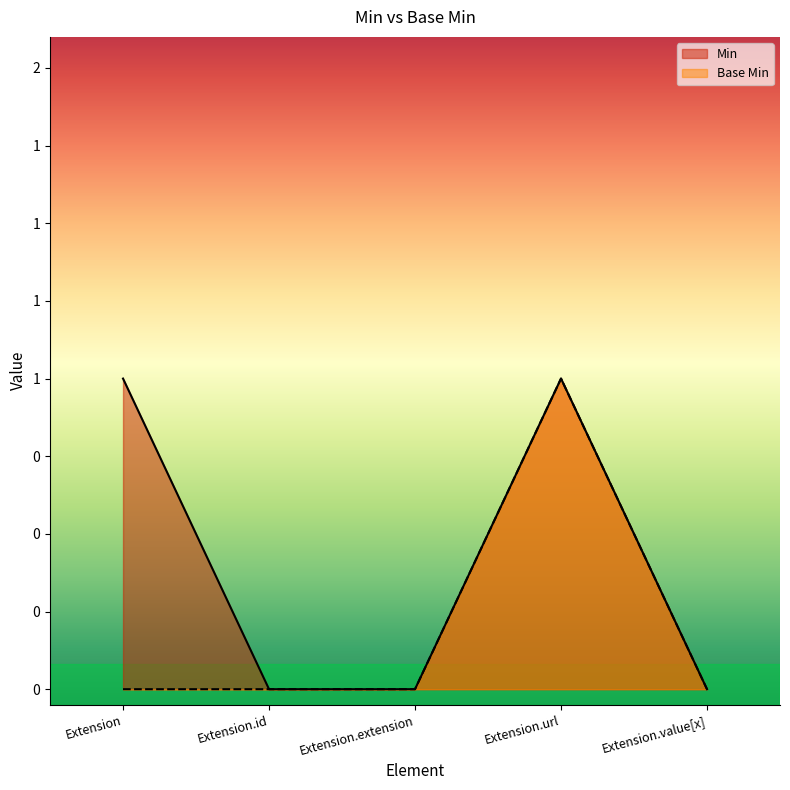

List the labels in order of Min value, largest first.

Extension, Extension.url, Extension.id, Extension.extension, Extension.value[x]